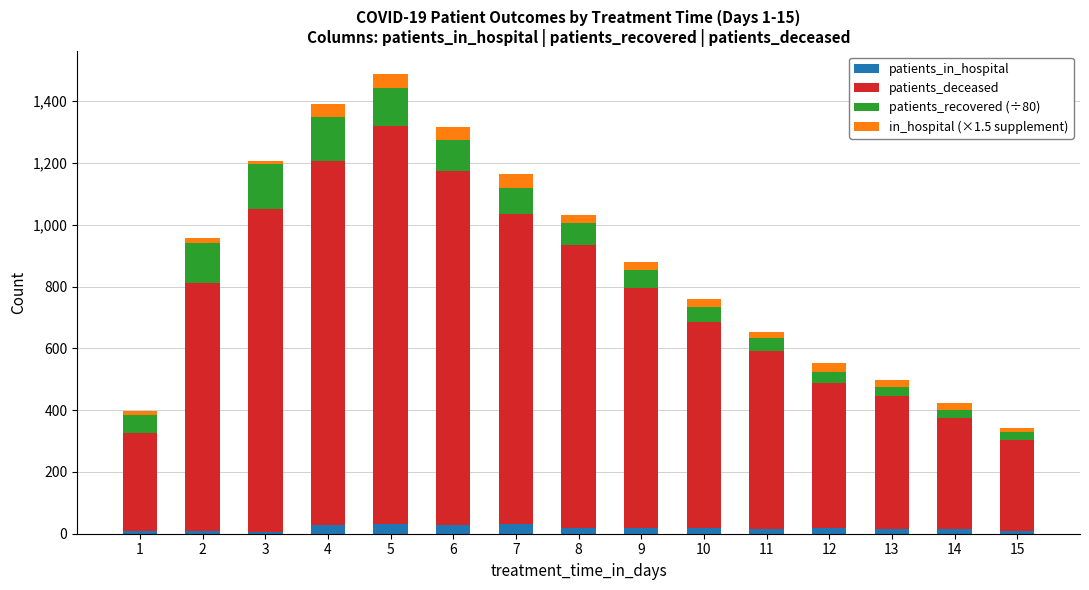

How many data points in patients_in_hospital are less than 17?

7